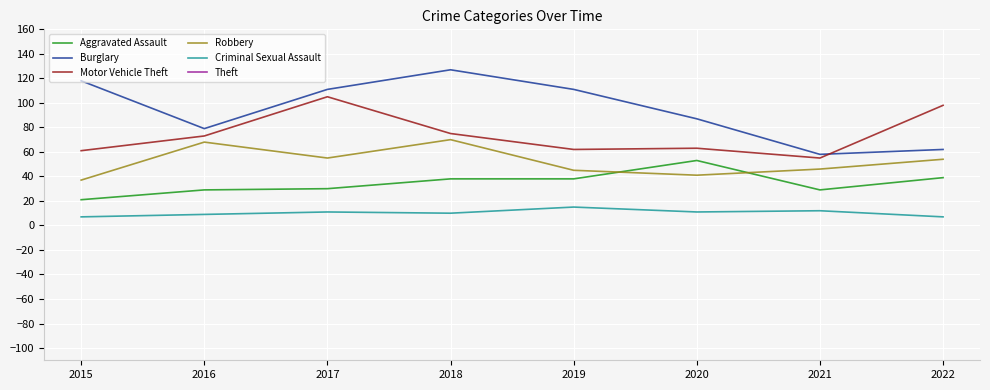

Reading right to left, transcribe all the data shown in this chart.

Aggravated Assault: 39	29	53	38	38	30	29	21
Burglary: 62	58	87	111	127	111	79	118
Motor Vehicle Theft: 98	55	63	62	75	105	73	61
Robbery: 54	46	41	45	70	55	68	37
Criminal Sexual Assault: 7	12	11	15	10	11	9	7
Theft: 431	338	349	461	416	417	326	311